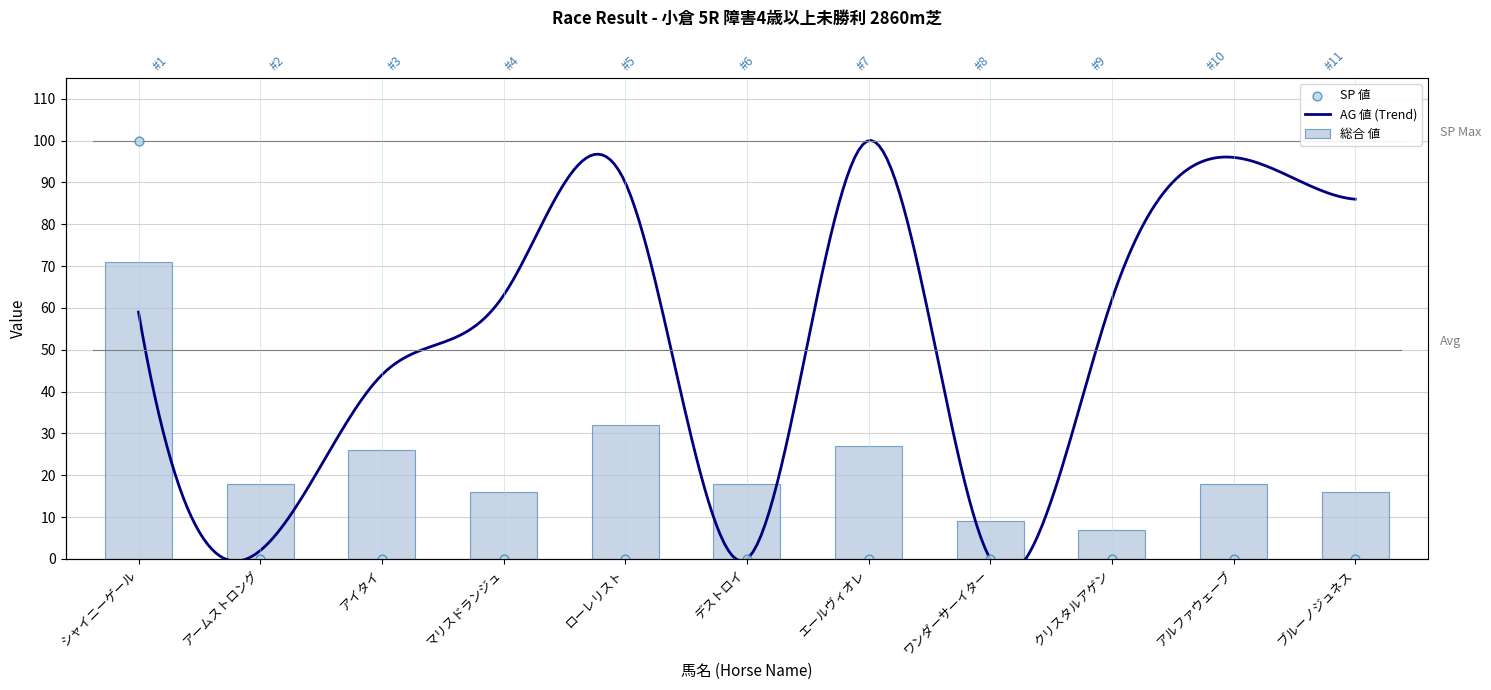

Which series has the largest total across all categories?

総合 値